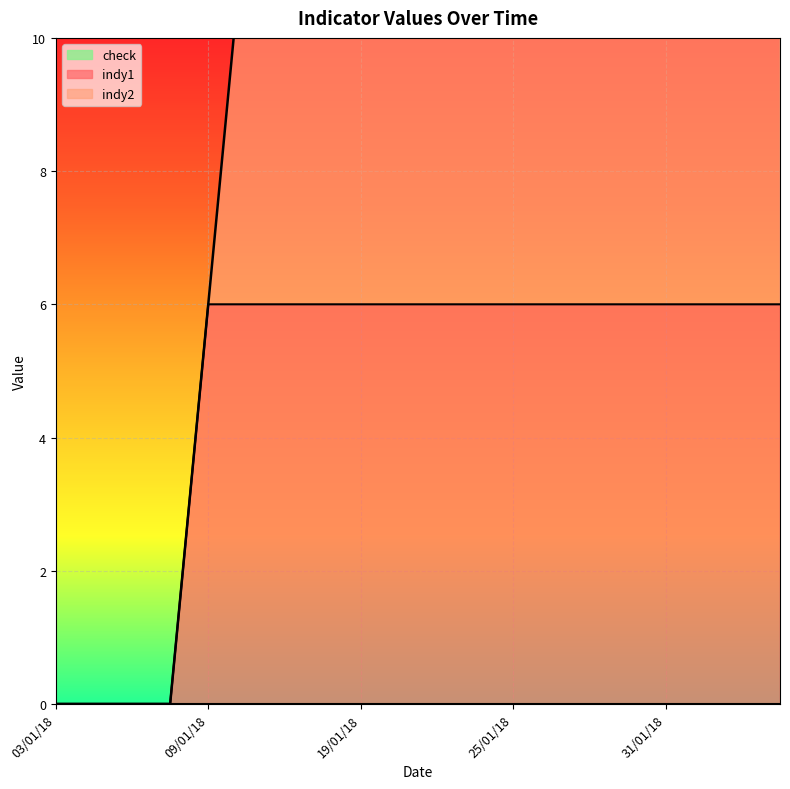

Which has a higher value, 02/02/18 or 26/01/18?

02/02/18